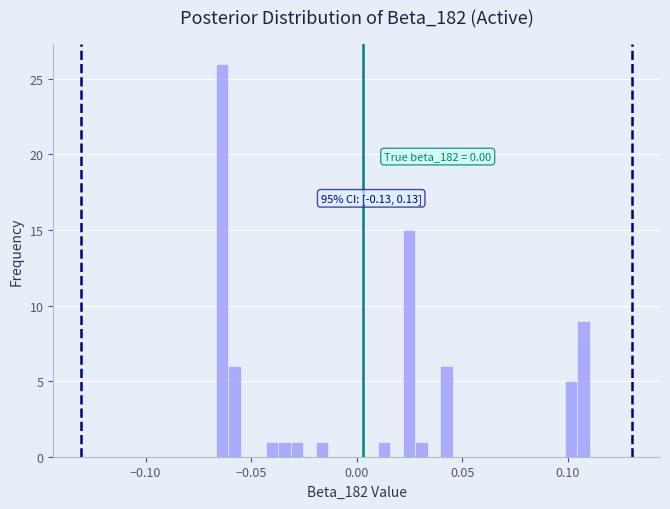

Around what value on the x-axis is the tallest bar? Give the approximate position of its centre, as read against the axis.

-0.065